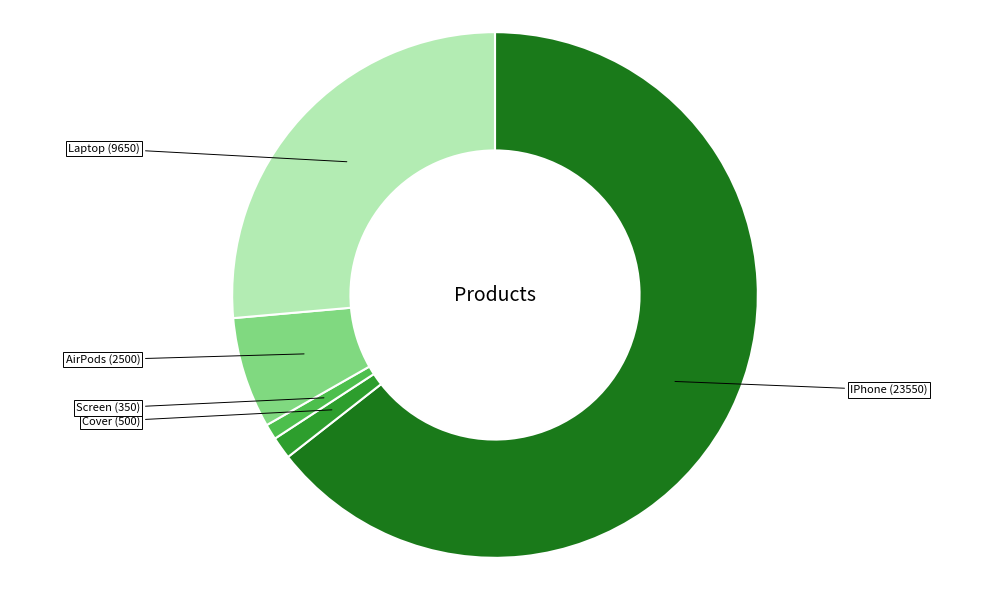

What is the largest slice in the pie chart?

IPhone